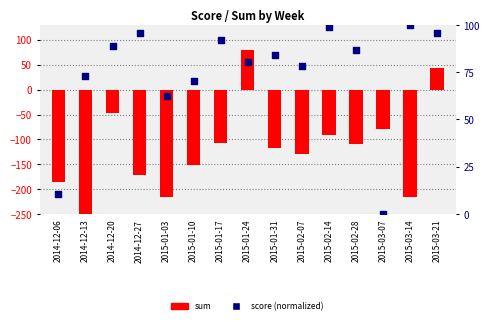

At how many categories does at least one series exceed -126?

15